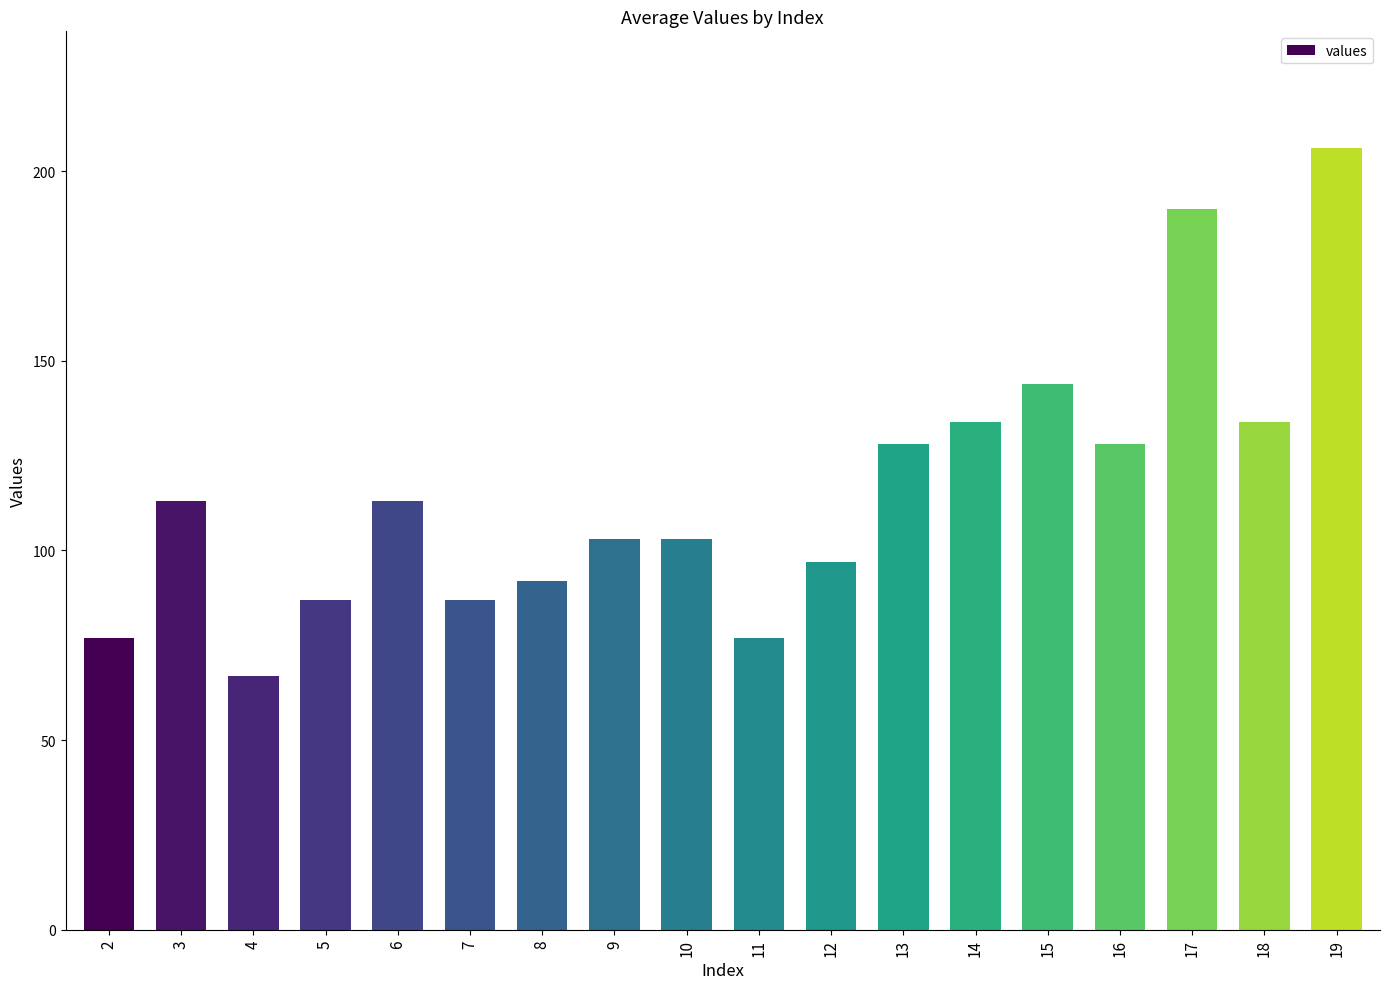

What is the value of the 18th bar from the left?

206